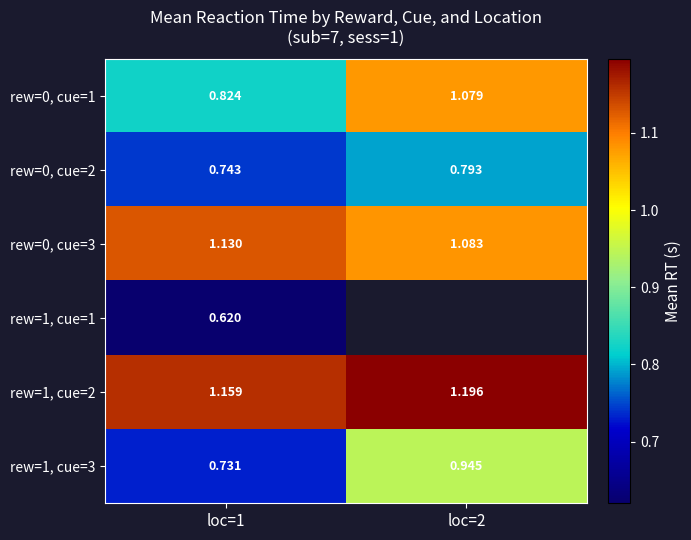

Is the value of rew=0, cue=3 at loc=1 greater than the value of rew=1, cue=2 at loc=1?

No